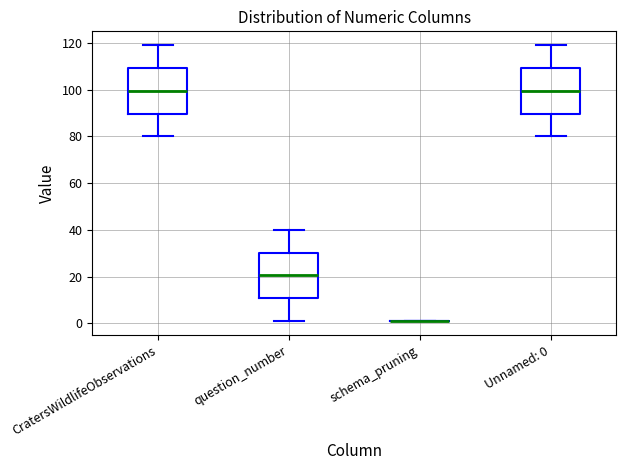

Where does the median line of the box for question_number sit on the y-axis? The values are not printed on the chart, so give them approximately, as read against the axis.

20